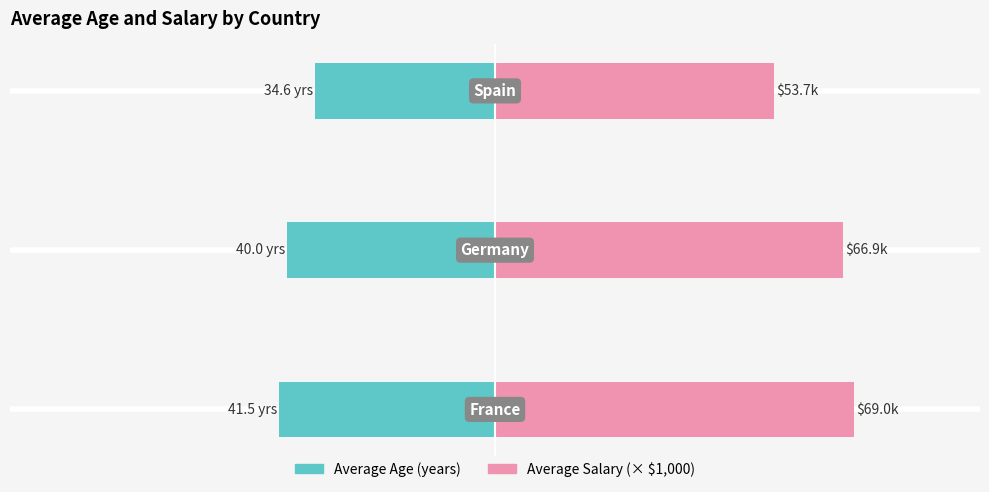

The Average Age (years) series shows -56.0 at 0. True or false?

False